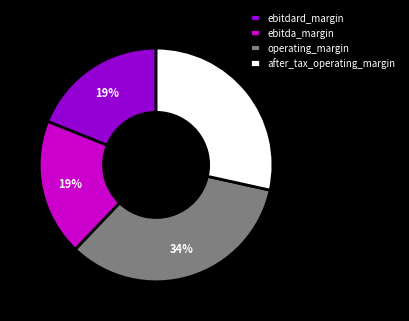

Is there any slice that represents more than half of the pie?

No